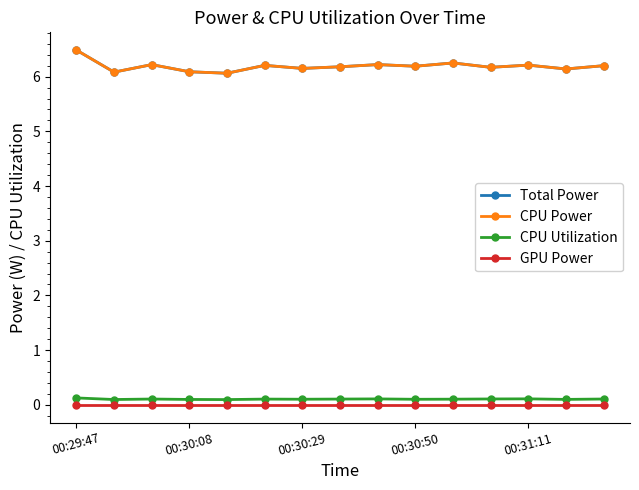

Does the chart have visible grid lines?

No